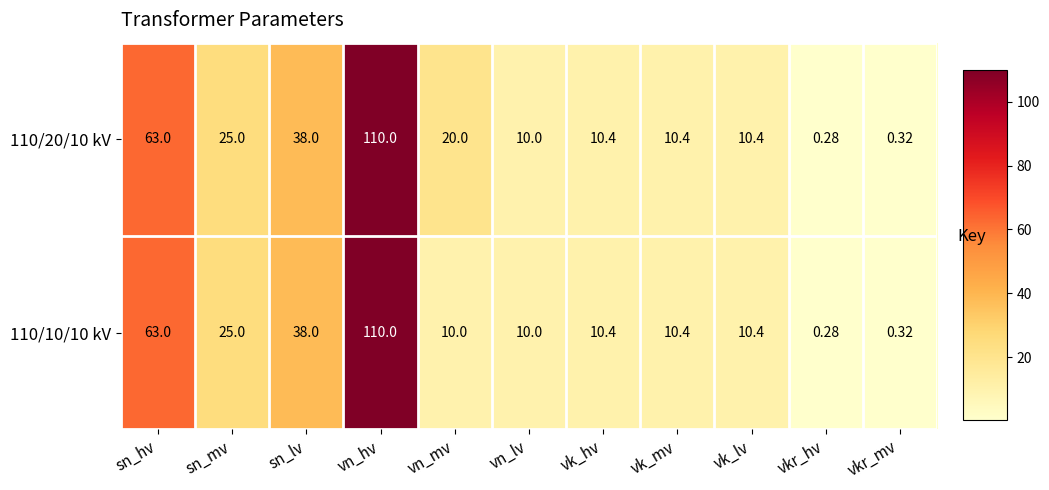

Which category has the lowest value across all series?

vkr_hv